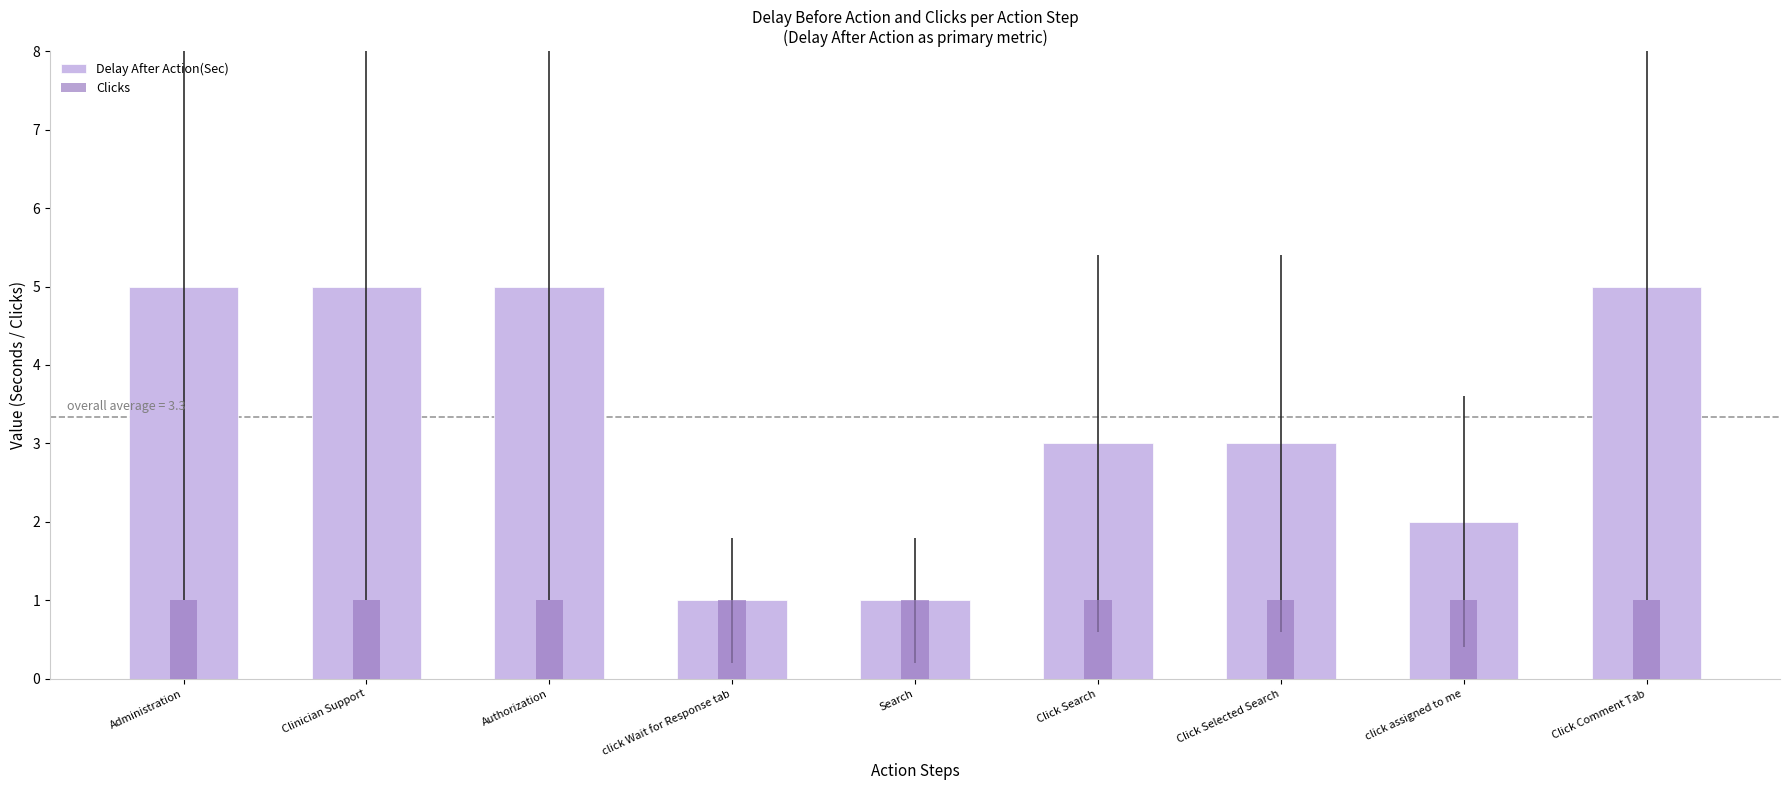

Rank the categories by Delay After Action(Sec) value from lowest to highest.

click Wait for Response tab, Search, click assigned to me, Click Search, Click Selected Search, Administration, Clinician Support, Authorization, Click Comment Tab